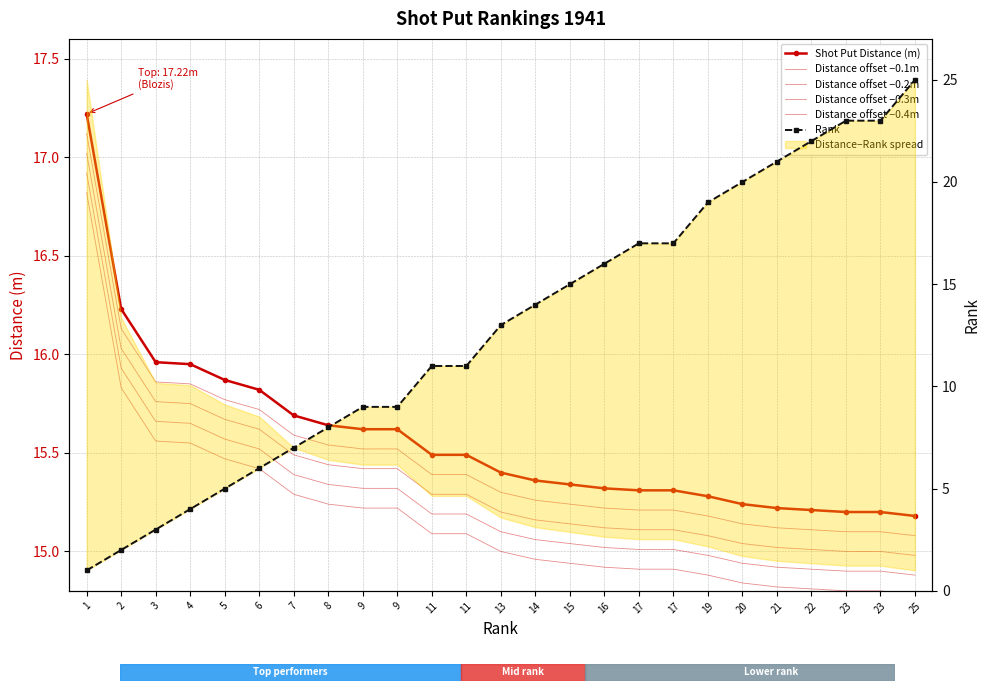

Is the value of Shot Put Distance (m) at 22 greater than the value of Distance offset −0.3m at 19?

Yes